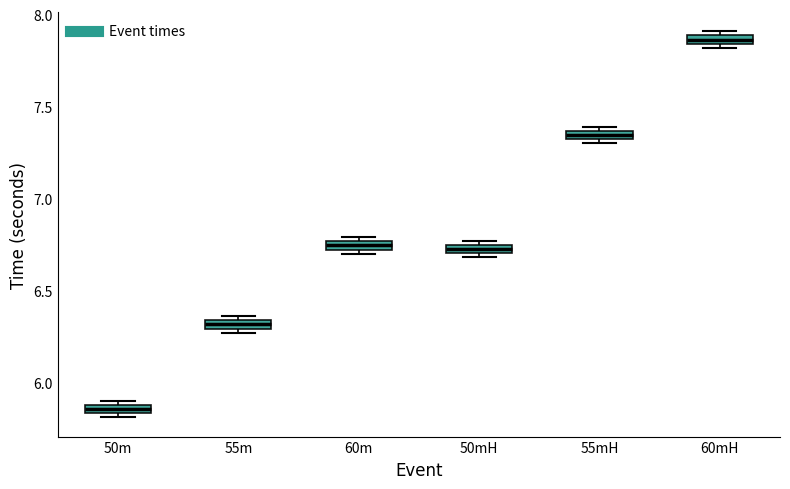

Which box has the lowest median line?

50m